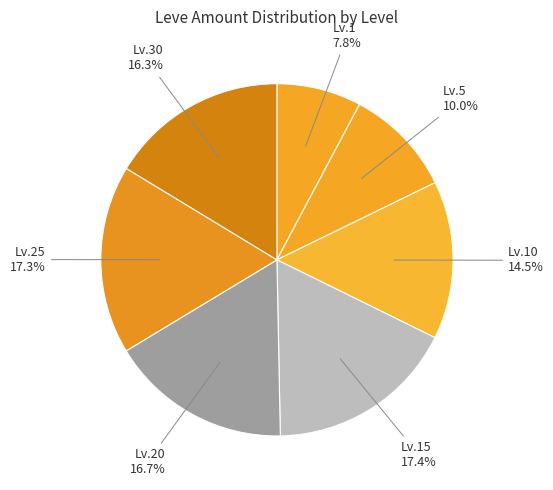

To the nearest percent, what is the average slice percentage?

14%